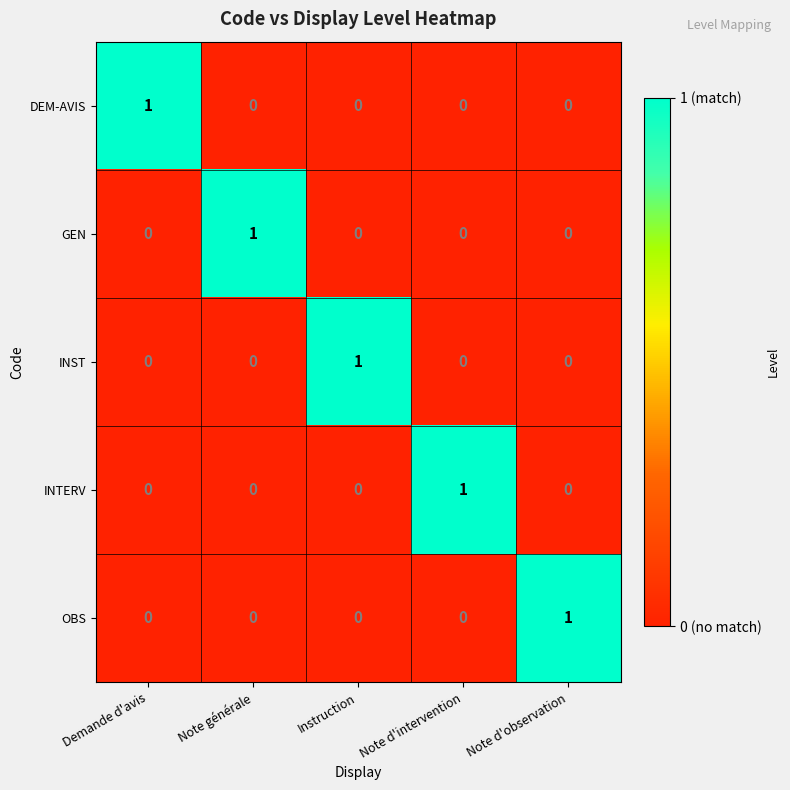

Is the value of OBS at Note d'intervention greater than the value of GEN at Note générale?

No